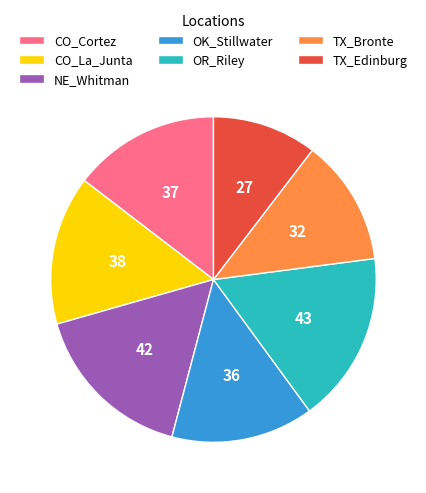

Is it true that OK_Stillwater is 14% of the pie?

True